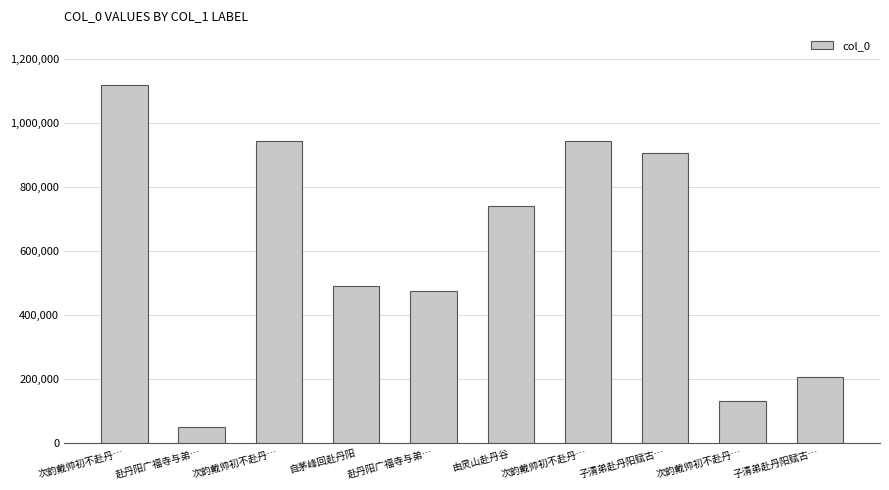

What is the value of the 2nd bar from the left?

50825